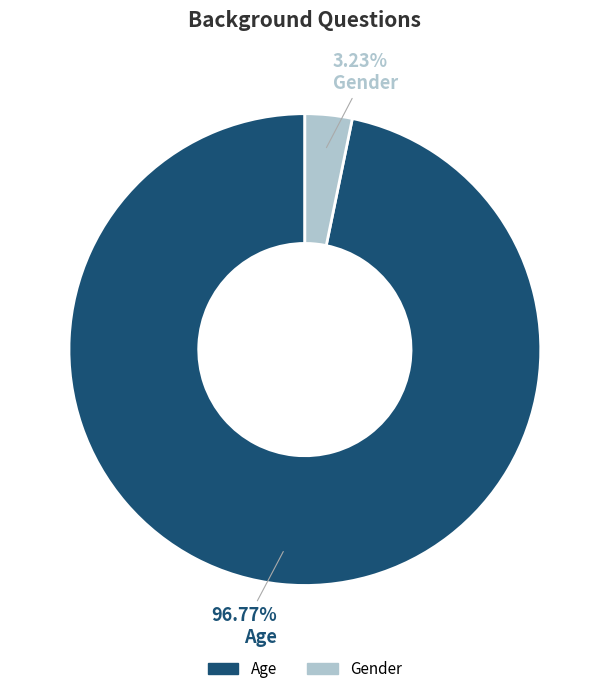

To the nearest percent, what portion does Age represent?

97%